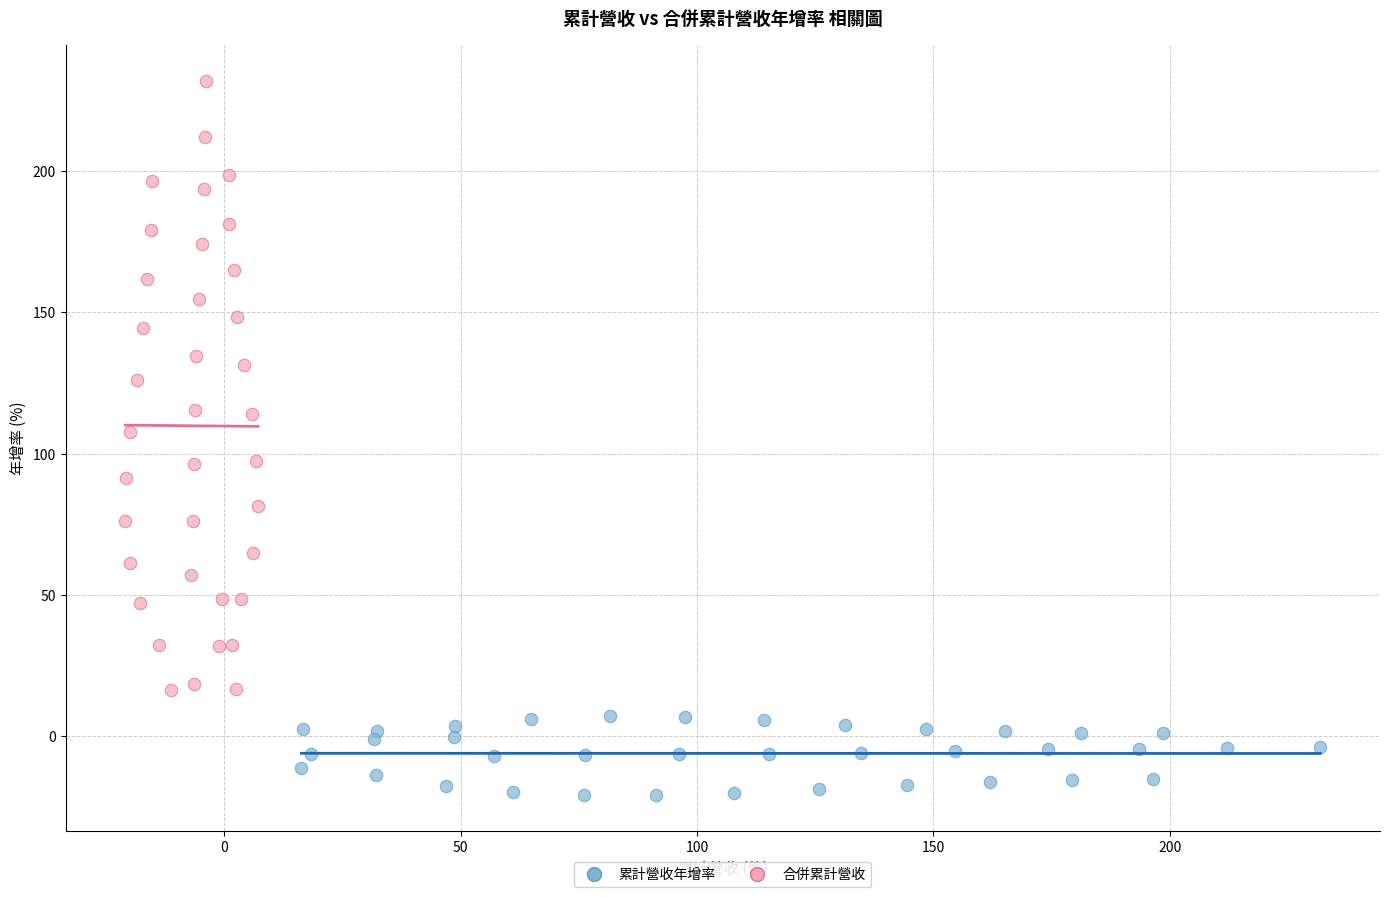

Which series contains the lowest Y value?

累計營收年增率